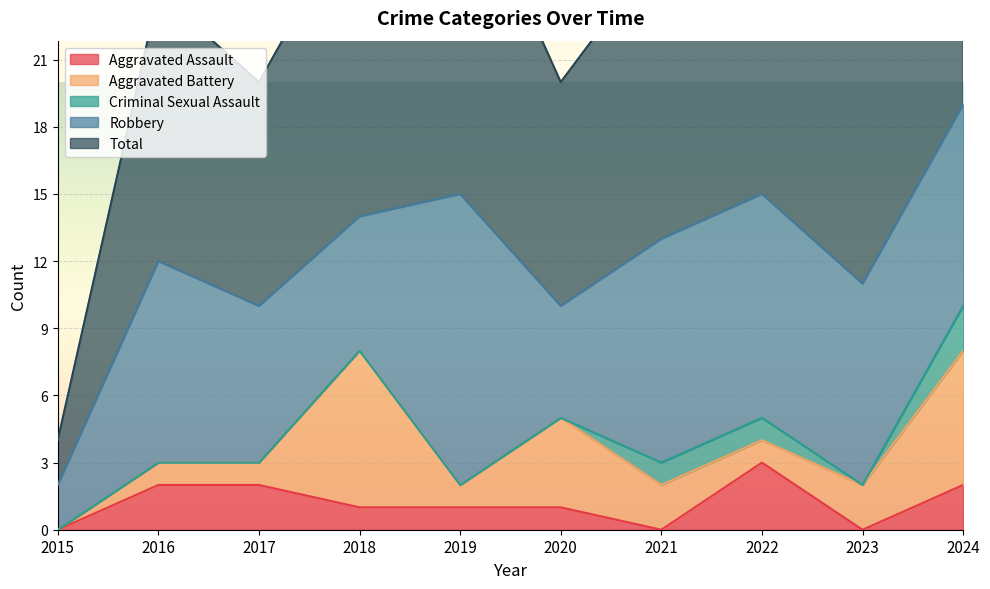

At 2016, list the series in order from smallest to largest.

Criminal Sexual Assault, Aggravated Battery, Aggravated Assault, Robbery, Total